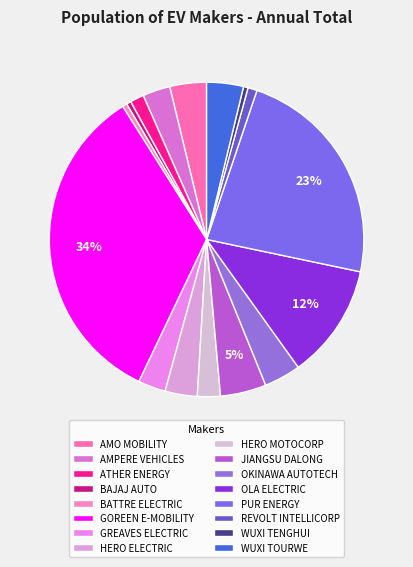

Rank the categories by value from lowest to highest.

BAJAJ AUTO, BATTRE ELECTRIC, WUXI TENGHUI, REVOLT INTELLICORP, ATHER ENERGY, HERO MOTOCORP, AMPERE VEHICLES, GREAVES ELECTRIC, HERO ELECTRIC, AMO MOBILITY, OKINAWA AUTOTECH, WUXI TOURWE, JIANGSU DALONG, OLA ELECTRIC, PUR ENERGY, GOREEN E-MOBILITY